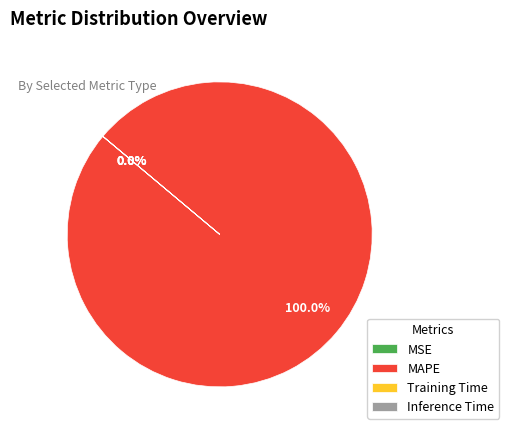

Is it true that Inference Time is 0% of the pie?

True